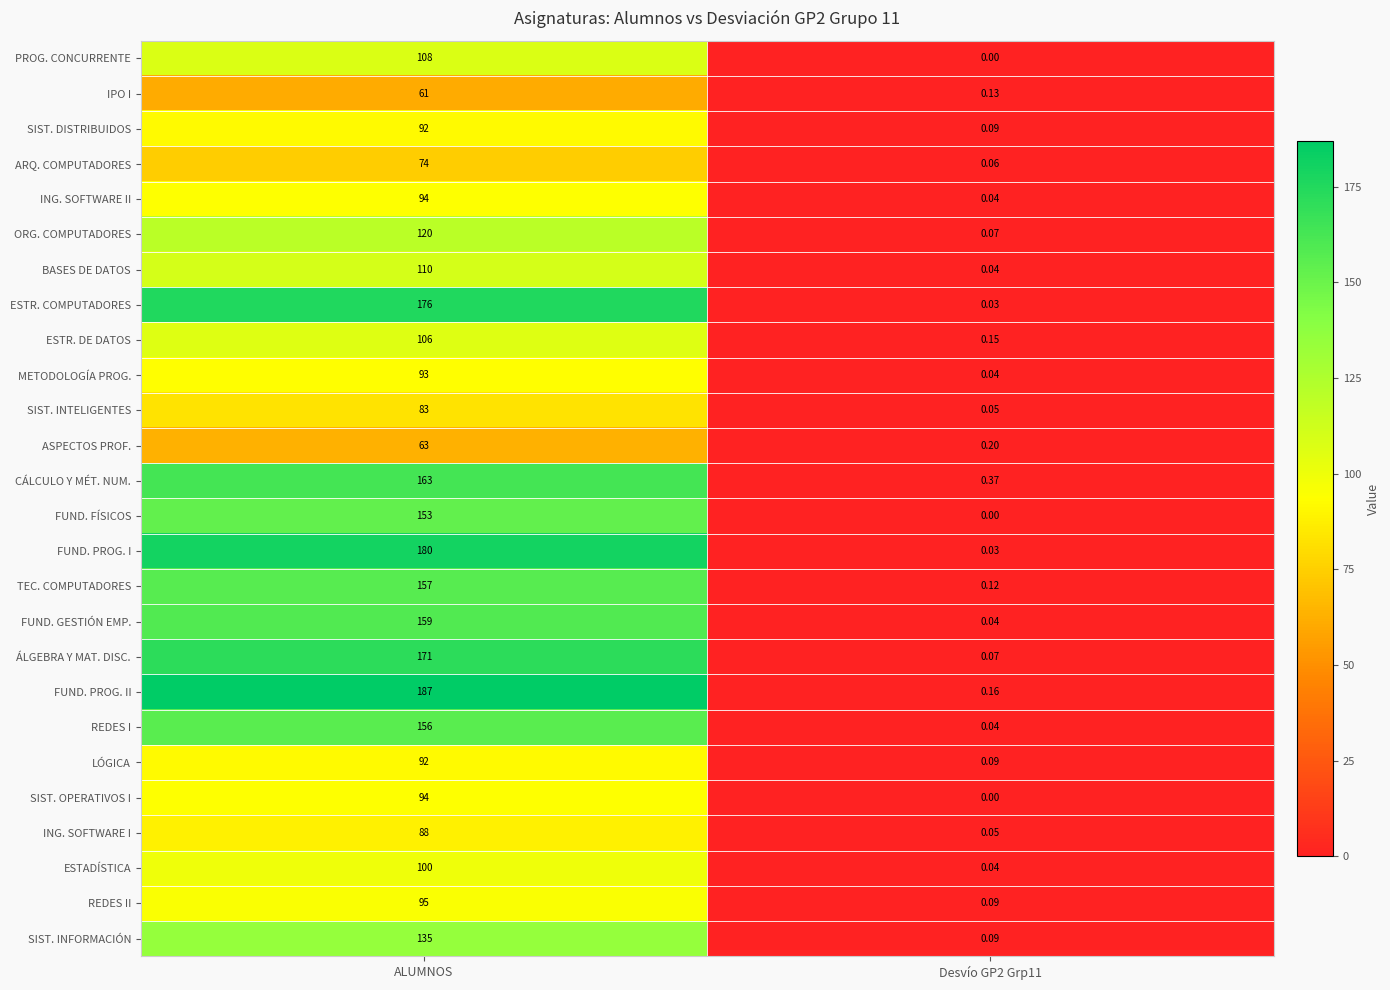

Which category has the highest value across all series?

ALUMNOS